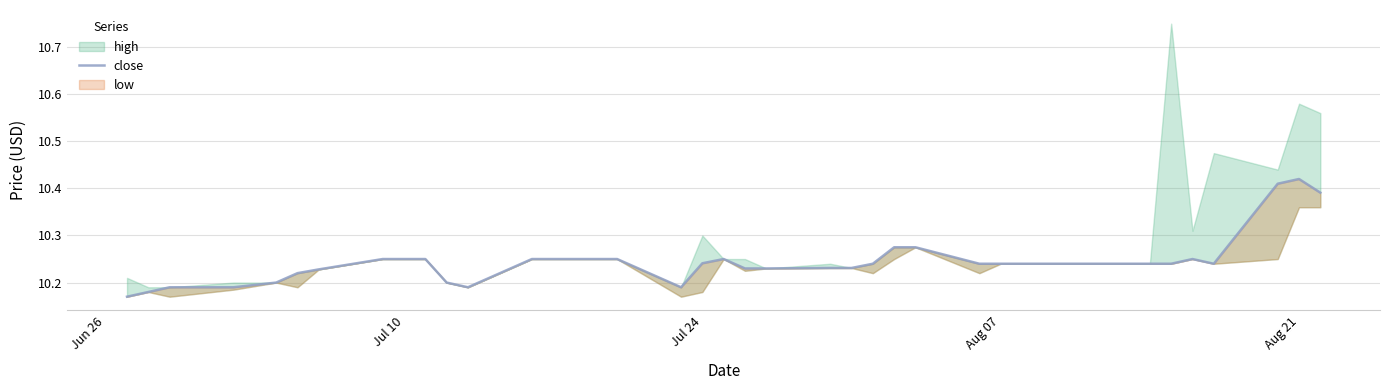

Where is the data nearest to the value 10?

Jun 26